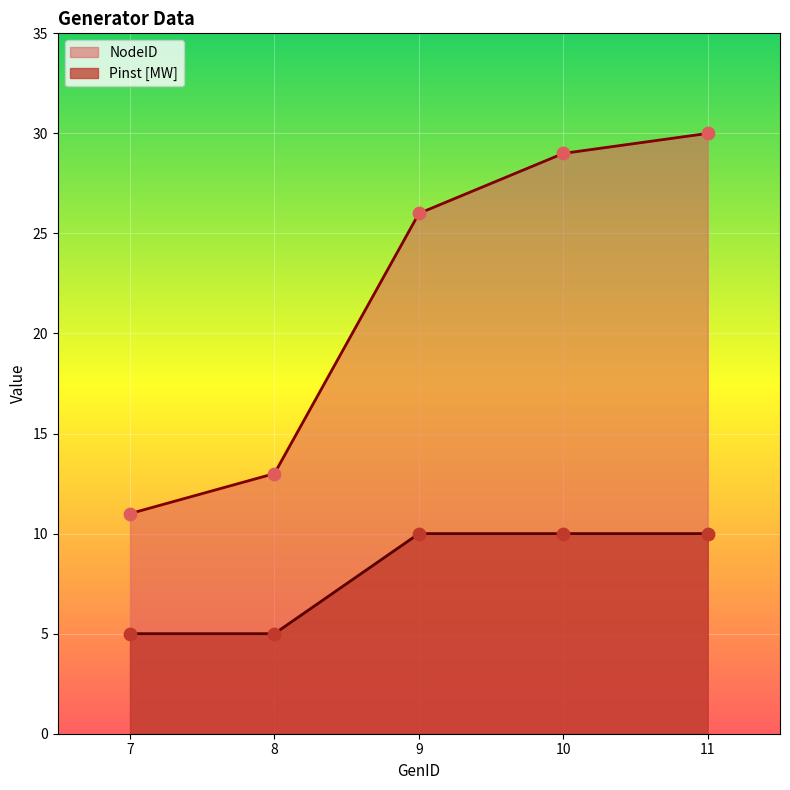

Which series contains the highest Y value?

NodeID